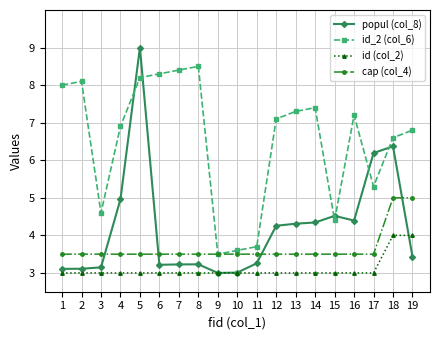

The value of popul (col_8) at 1 is 3.1. True or false?

True